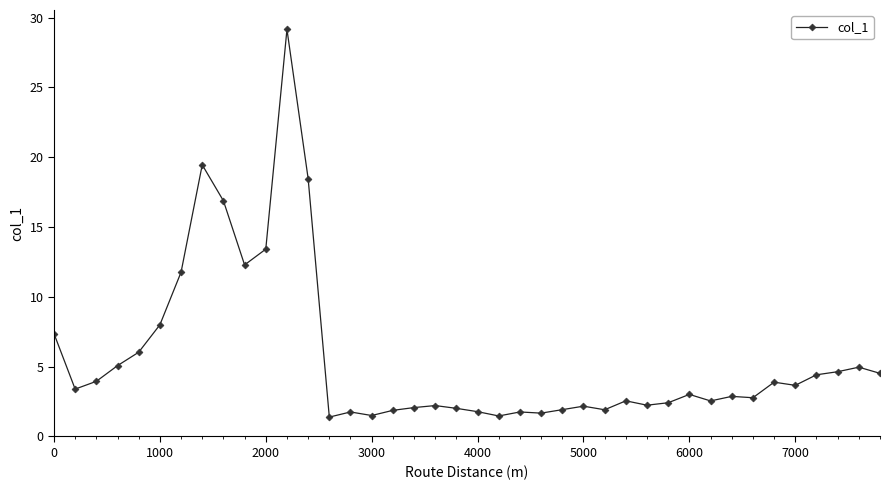

What is the greatest value displayed?

29.2